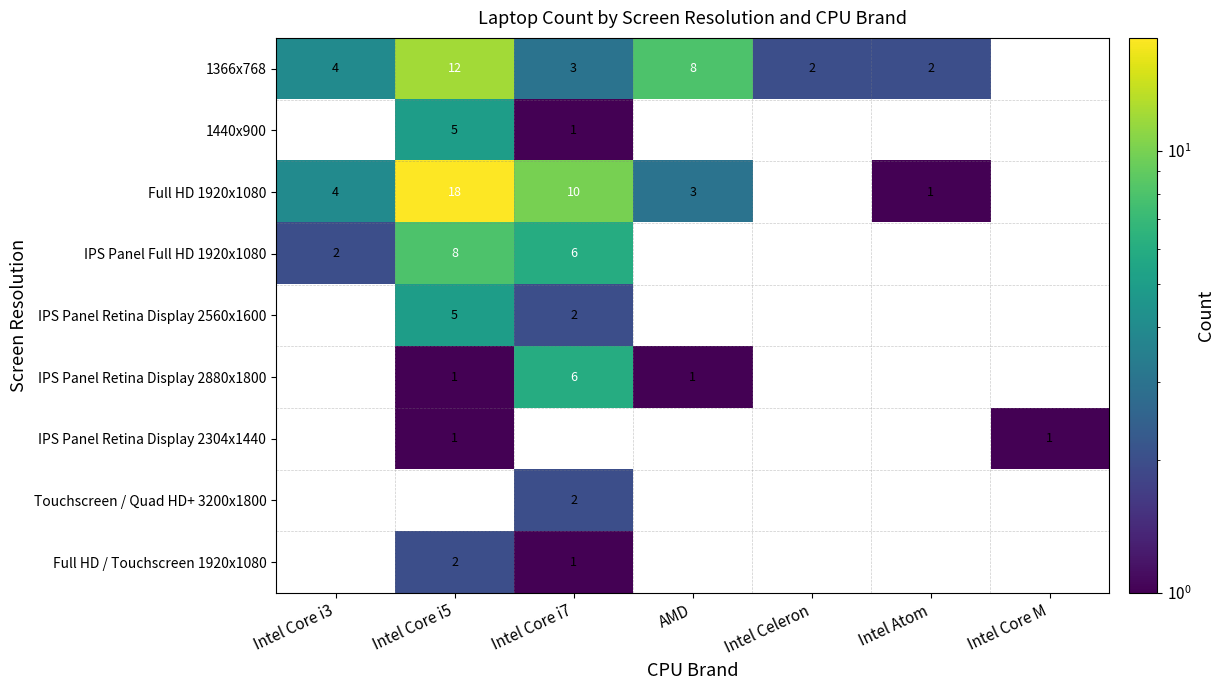

Is it true that 1440x900 equals 0.2 at Intel Core i7?

False